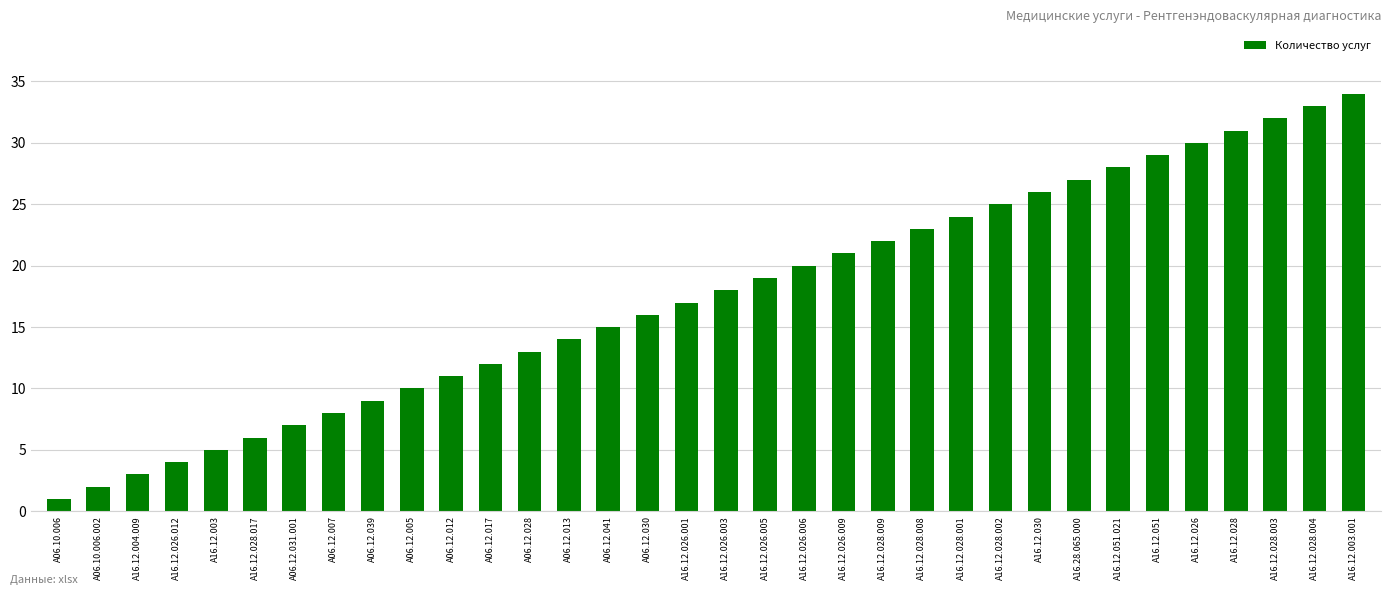

Reading left to right, list all the values displayed in this chart.

A06.10.006=1	A06.10.006.002=2	A16.12.004.009=3	A16.12.026.012=4	A16.12.003=5	A16.12.028.017=6	A06.12.031.001=7	A06.12.007=8	A06.12.039=9	A06.12.005=10	A06.12.012=11	A06.12.017=12	A06.12.028=13	A06.12.013=14	A06.12.041=15	A06.12.030=16	A16.12.026.001=17	A16.12.026.003=18	A16.12.026.005=19	A16.12.026.006=20	A16.12.026.009=21	A16.12.028.009=22	A16.12.028.008=23	A16.12.028.001=24	A16.12.028.002=25	A16.12.030=26	A16.28.065.000=27	A16.12.051.021=28	A16.12.051=29	A16.12.026=30	A16.12.028=31	A16.12.028.003=32	A16.12.028.004=33	A16.12.003.001=34